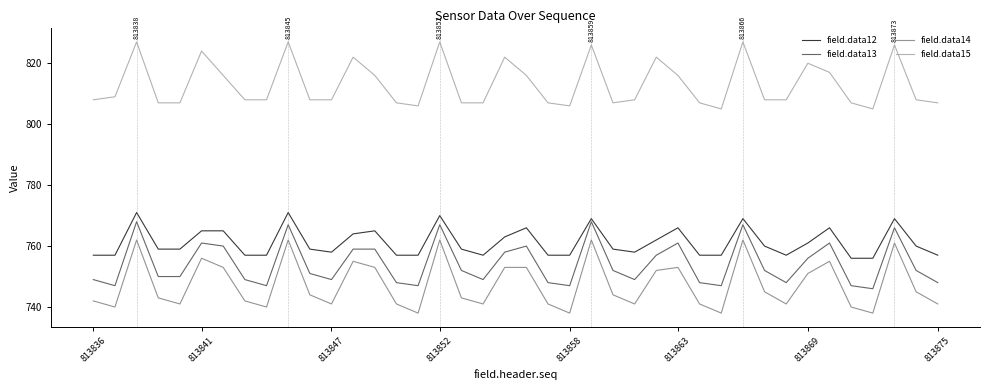

True or false: field.data12 and field.data15 cross at least once.

False